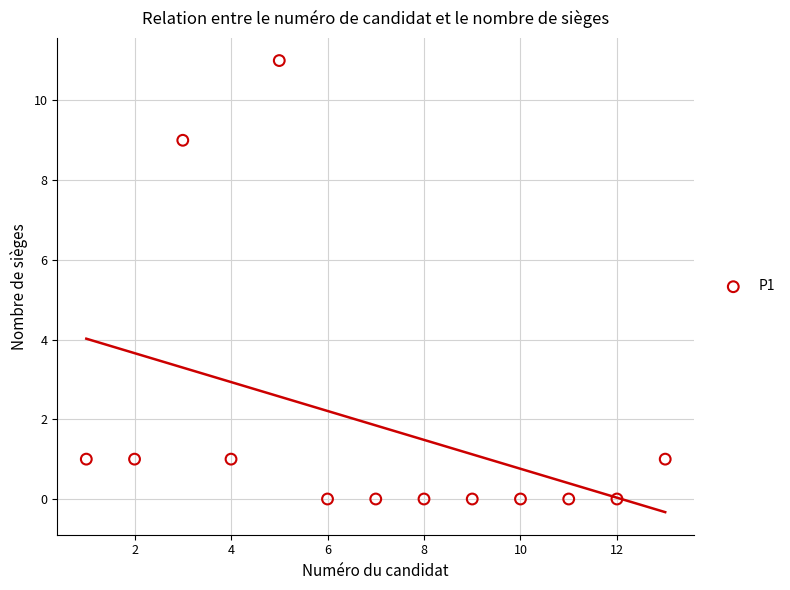

What is the range of X values (max minus min)?

12